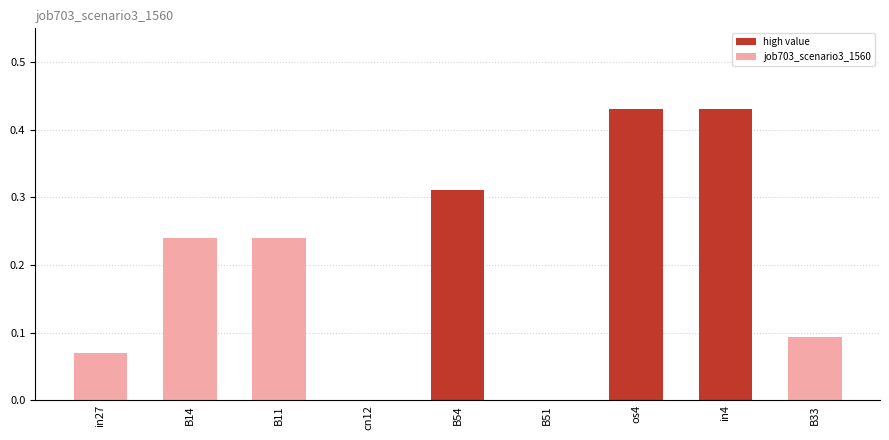

Is it true that the value at in4 is 0.6?

False